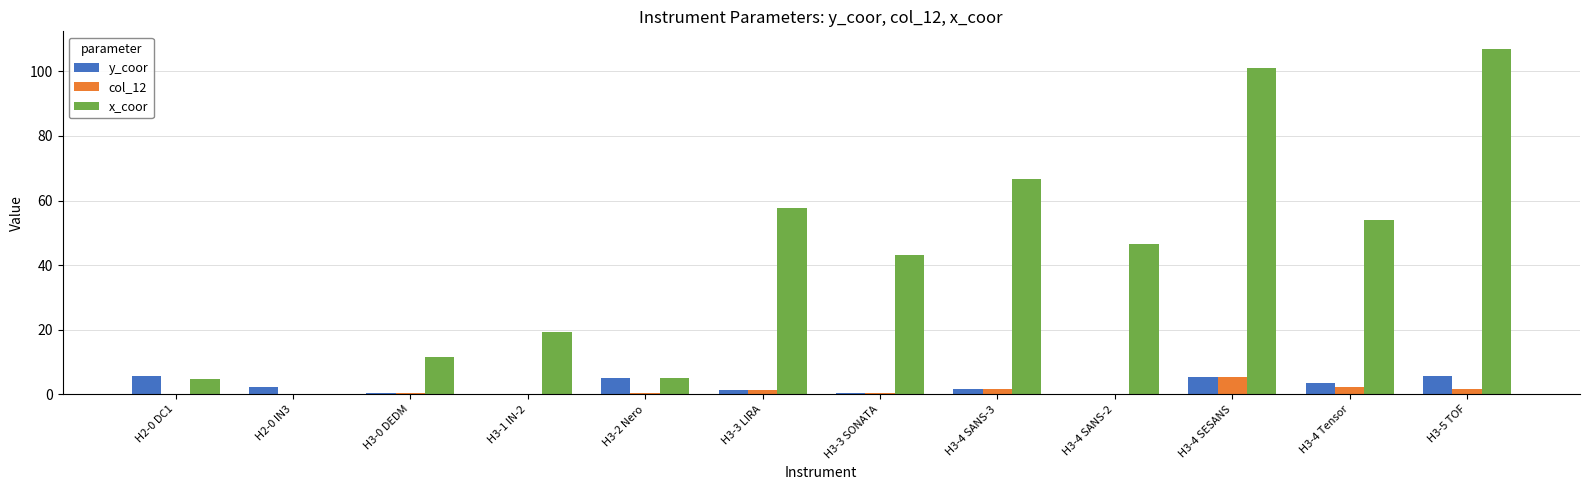

What is the sum of all y_coor values?

31.5